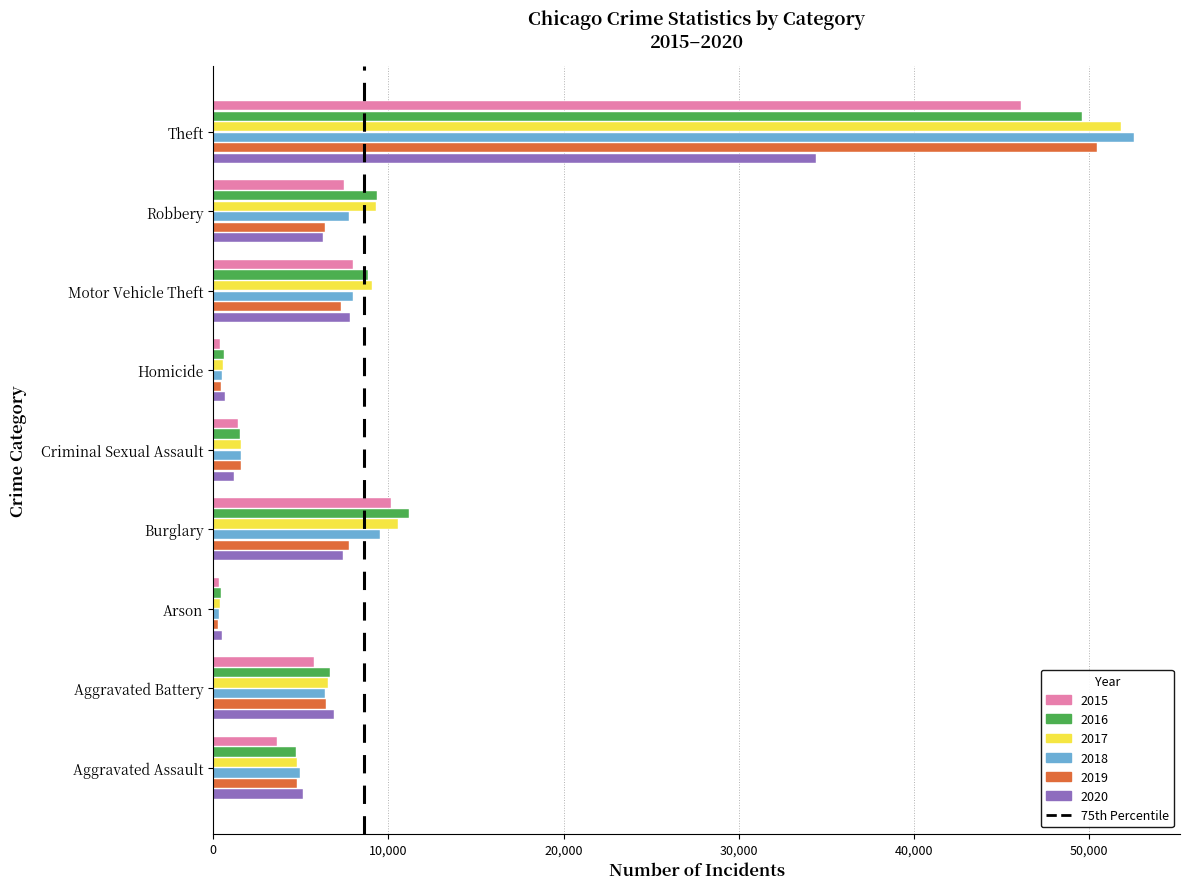

At which category is the sum across all series the highest?

Theft